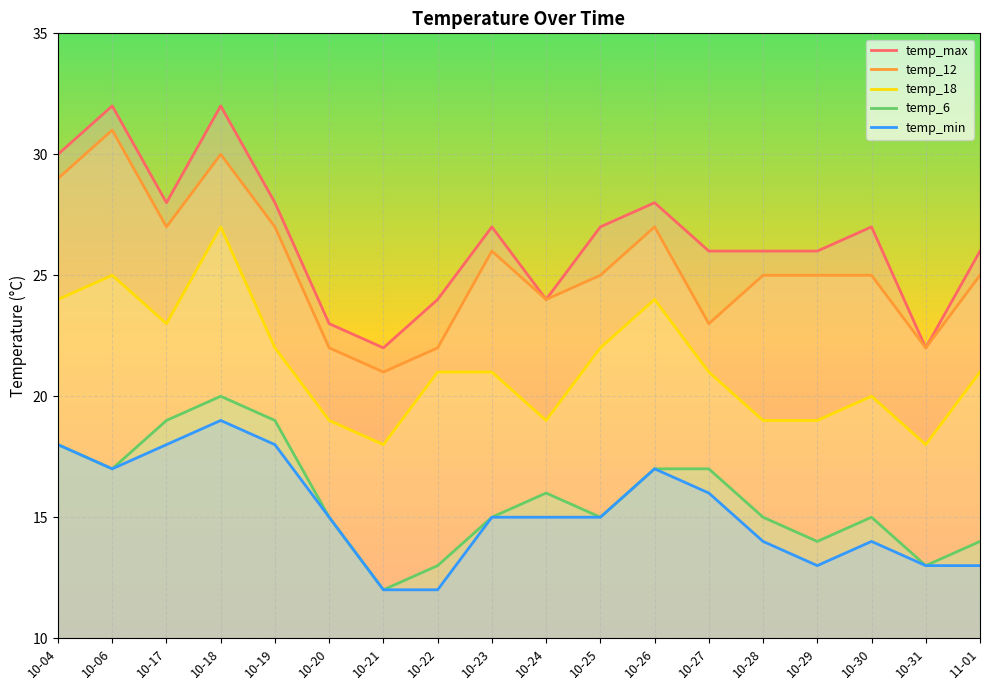

Is the value of temp_min at 10-04 greater than the value of temp_12 at 10-22?

No